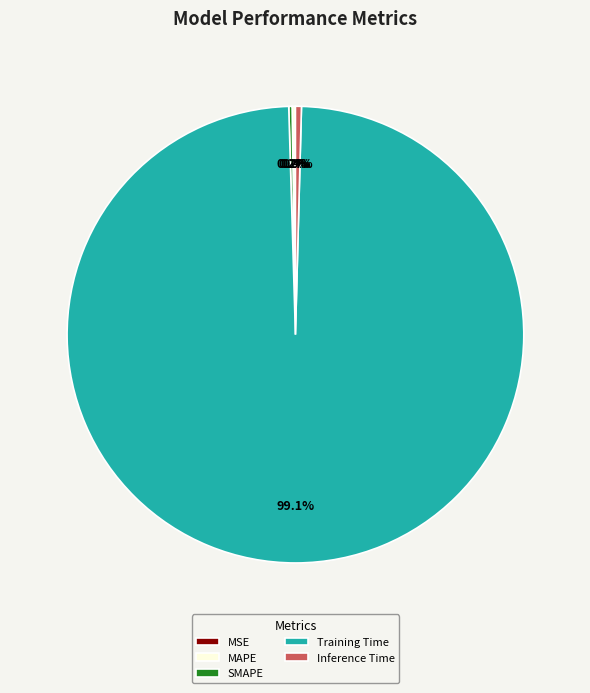

Is there any slice that represents more than half of the pie?

Yes